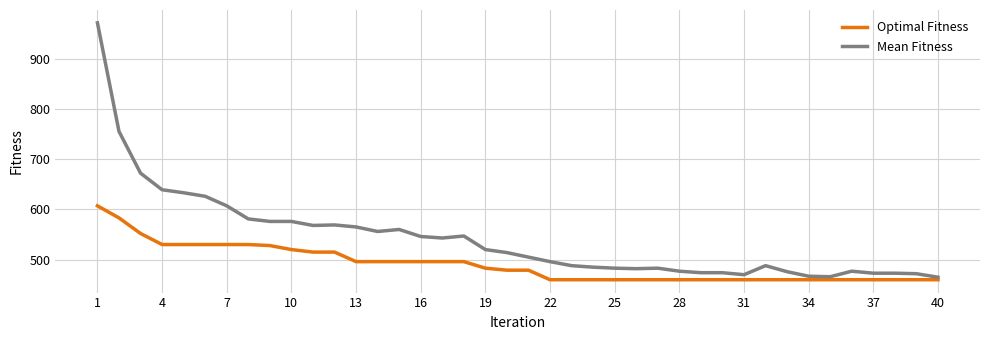

Which series has the widest spread of values?

Mean Fitness